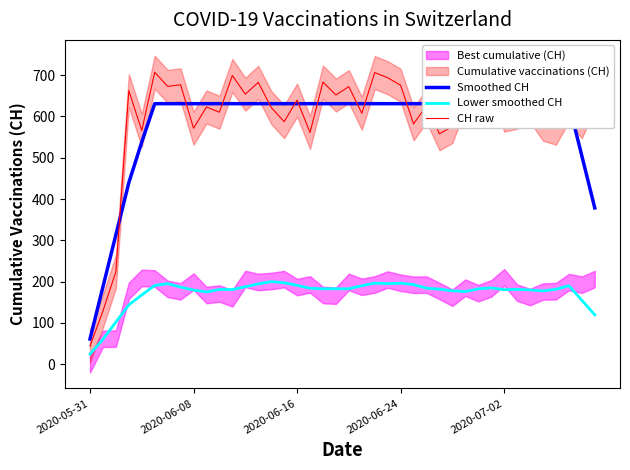

What is the difference between the Lower smoothed CH values at 22 and 23?

1.4